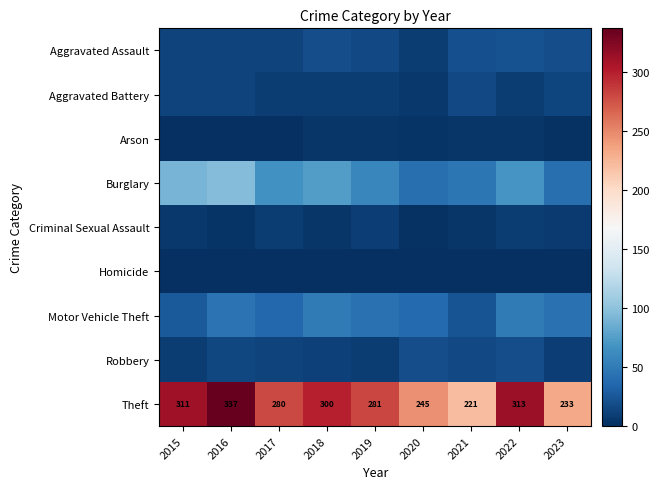

At which label does Theft reach its peak?

2016